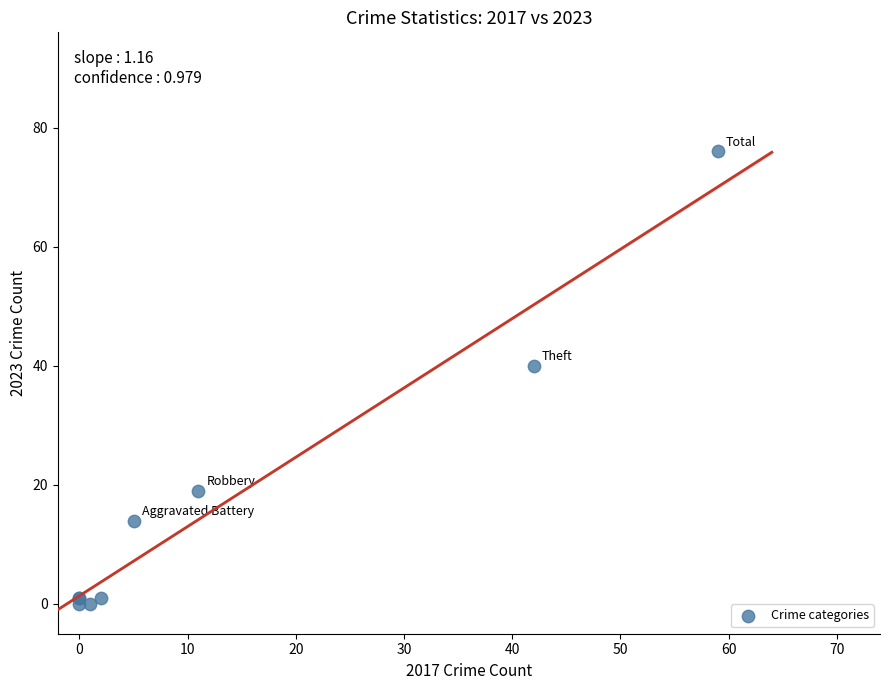

What Y value in the scatter plot is closest to 38?

40